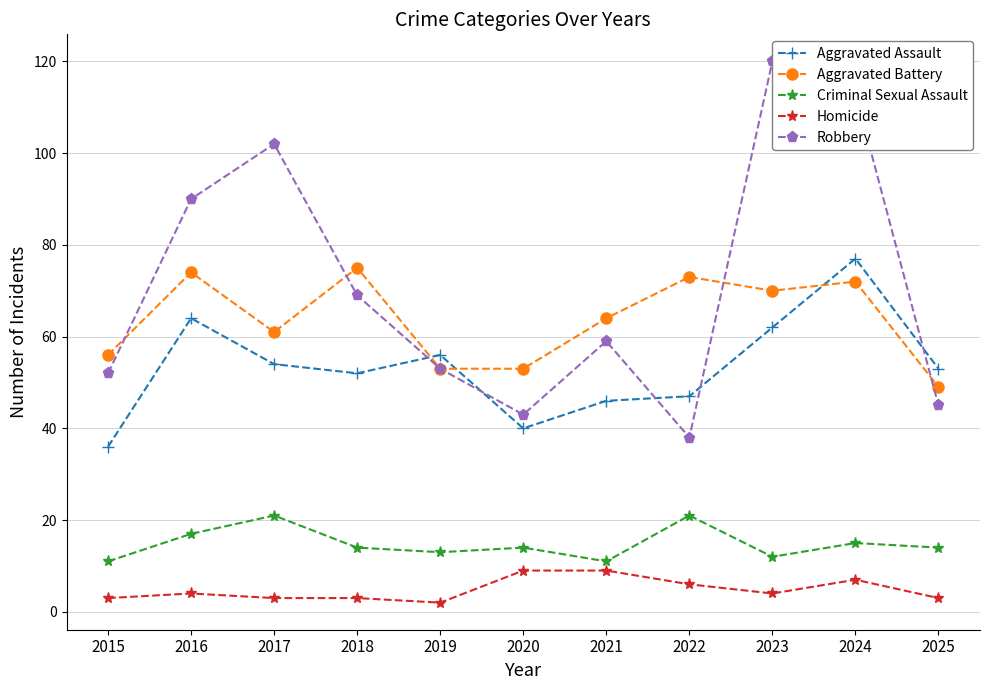

True or false: Criminal Sexual Assault and Aggravated Battery cross at least once.

False